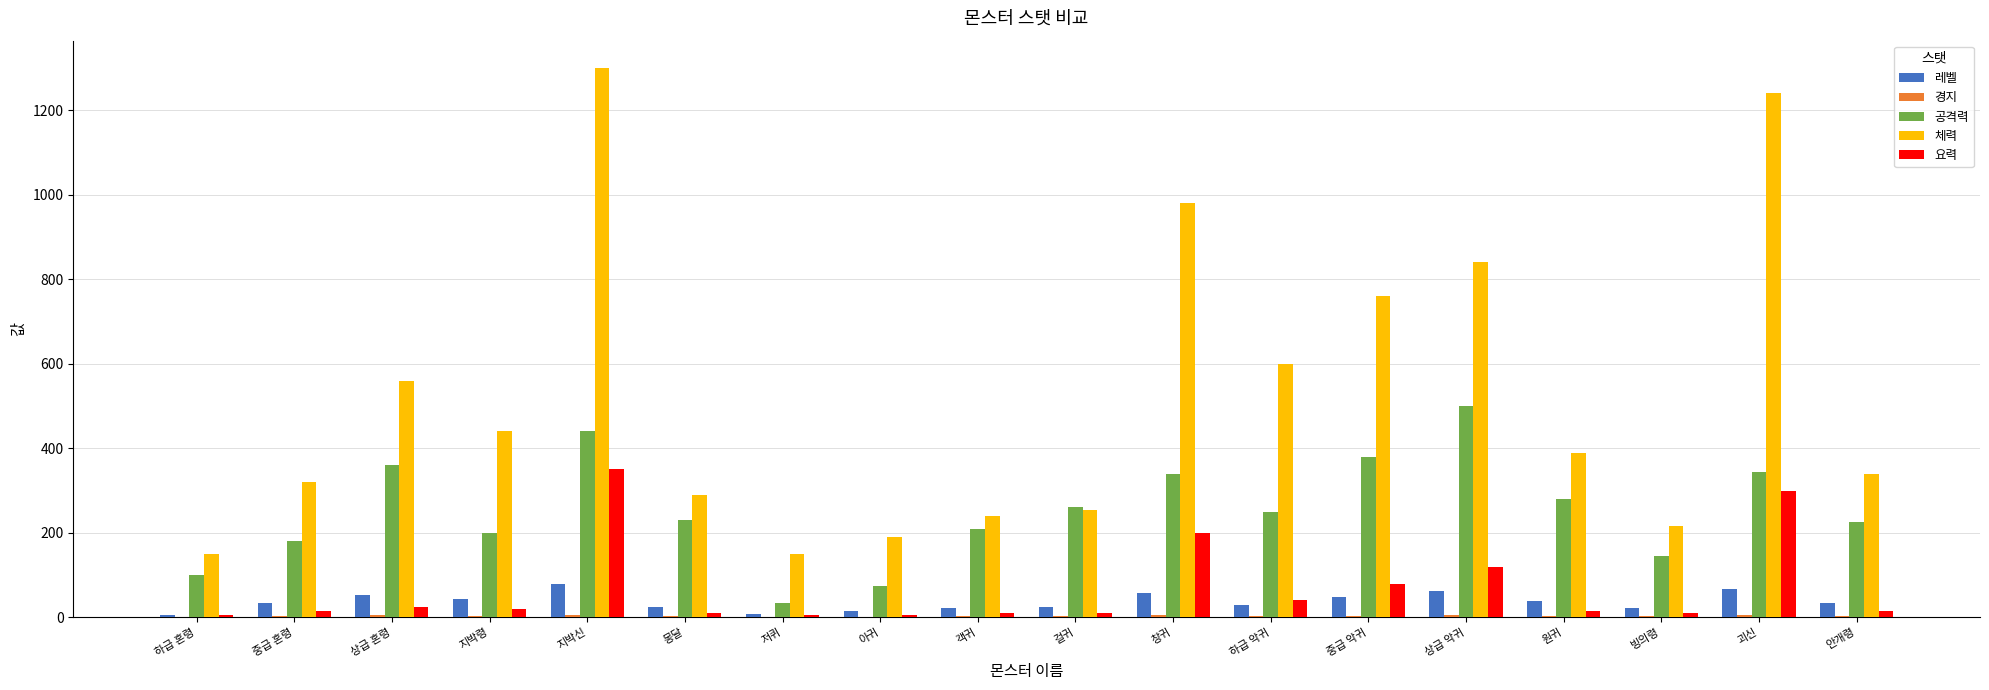

What is the maximum value for 체력?

1300